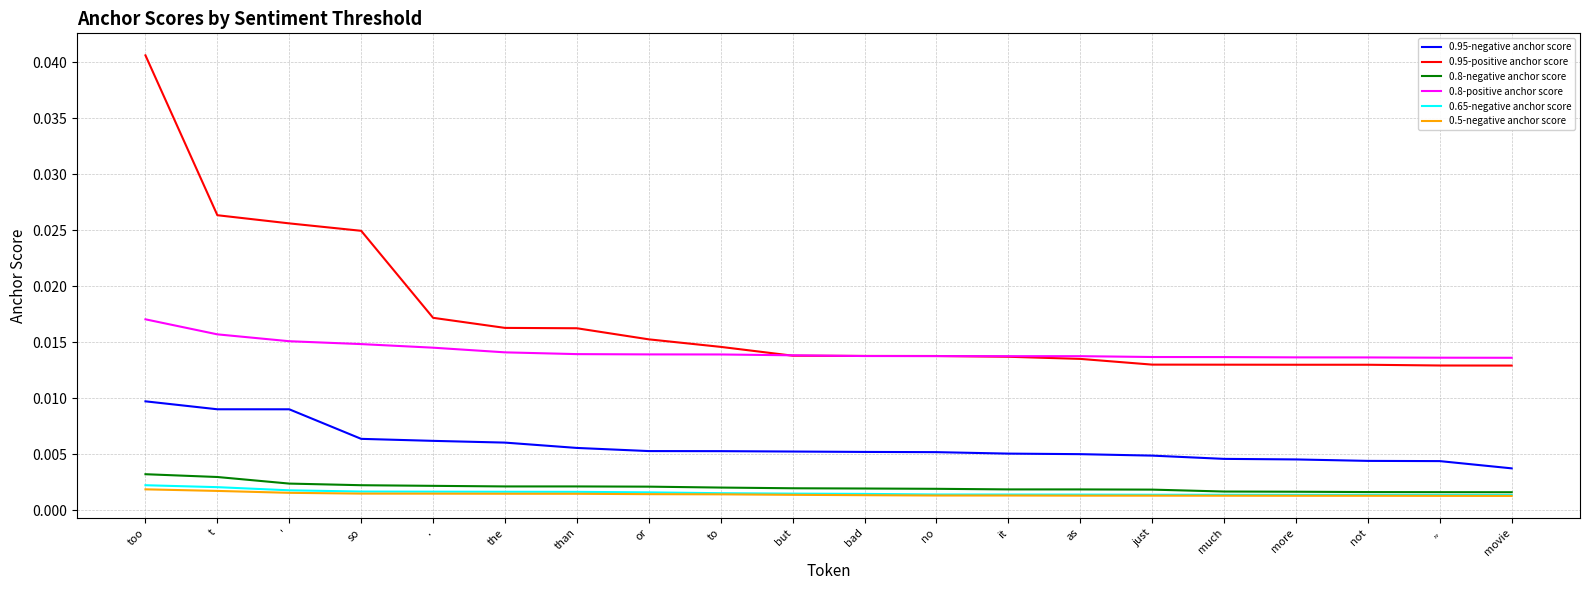

Which series has the largest range (max minus min)?

0.95-positive anchor score